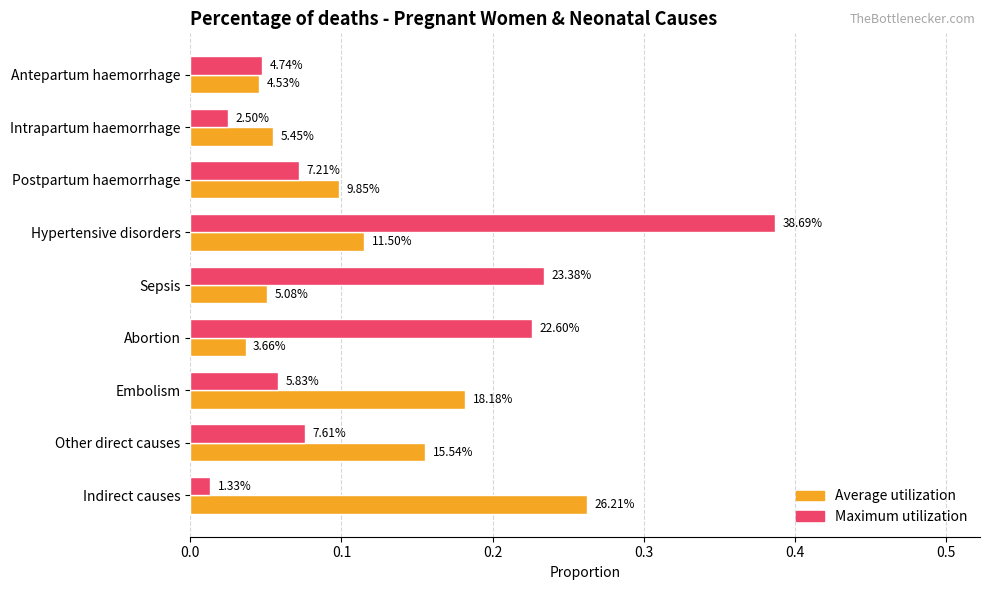

List the series in order of their overall mean, lowest first.

Average utilization, Maximum utilization